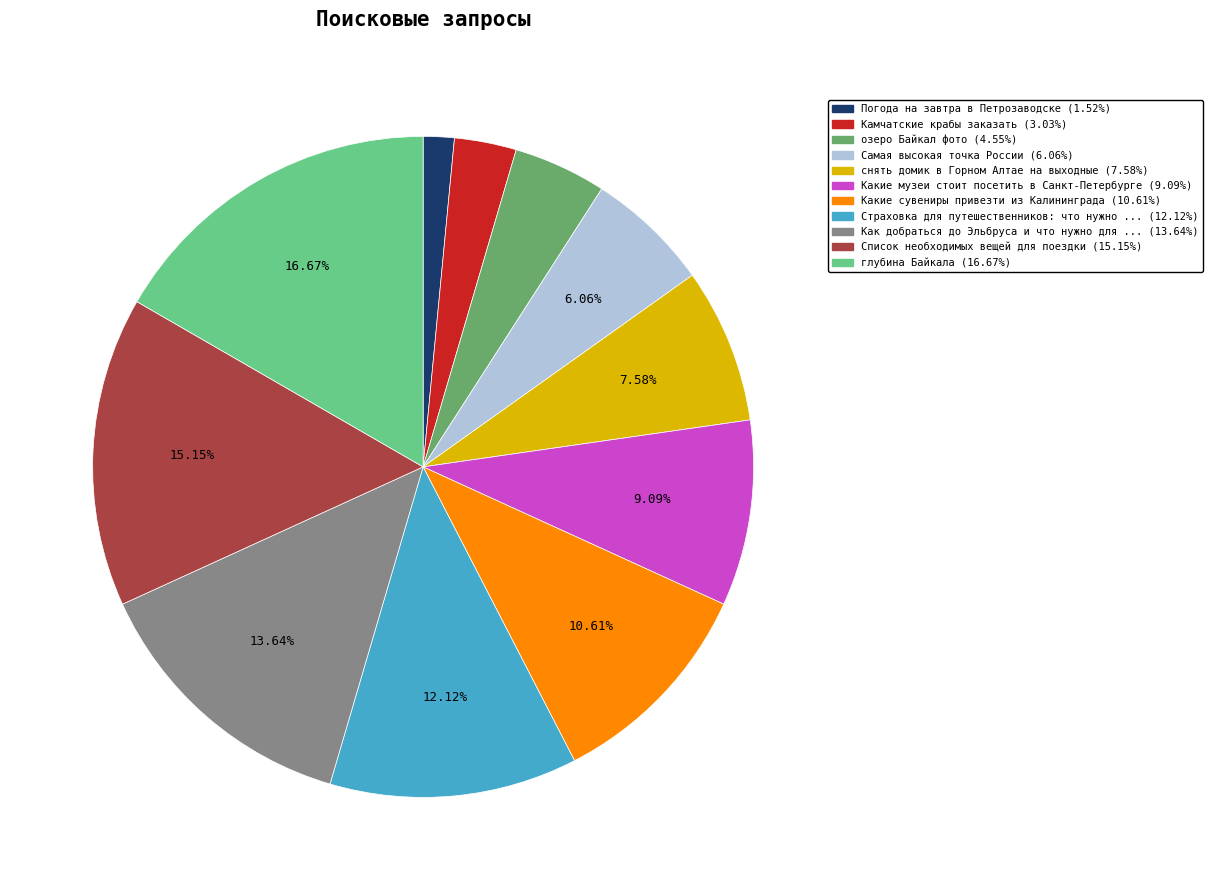

How many slices are in this pie chart?

11